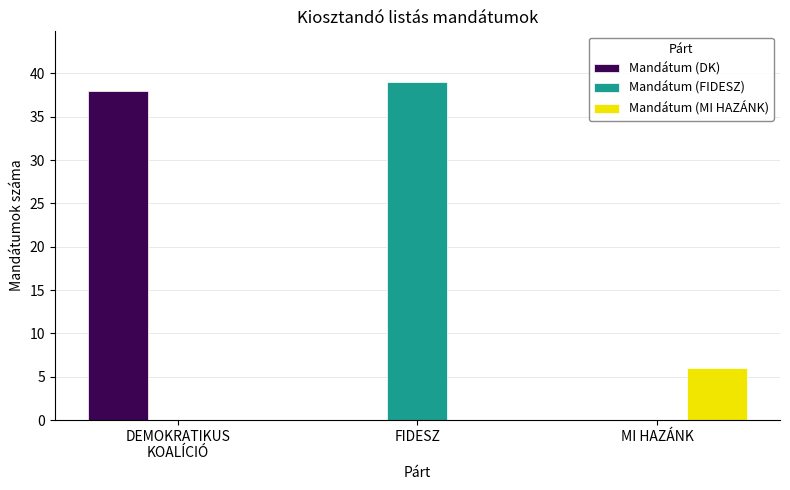

Count the number of categories in the chart.

3